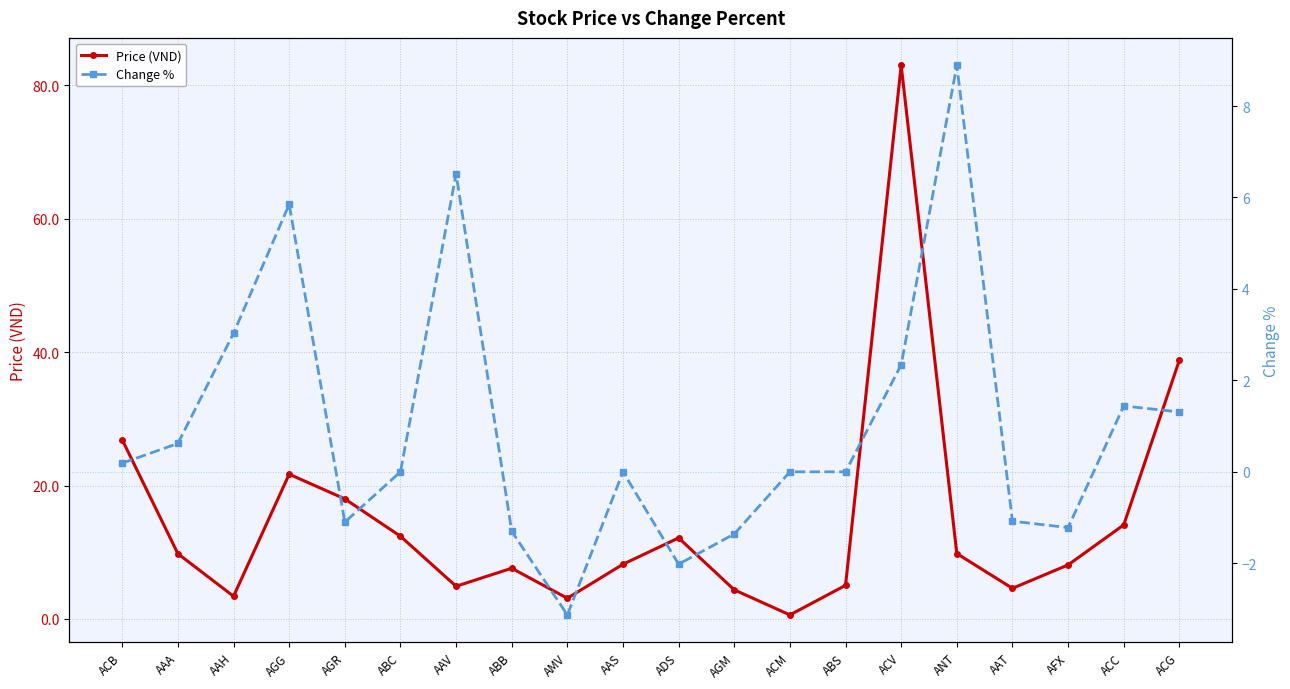

Is it true that Change % equals 0.0 at ABS?

True